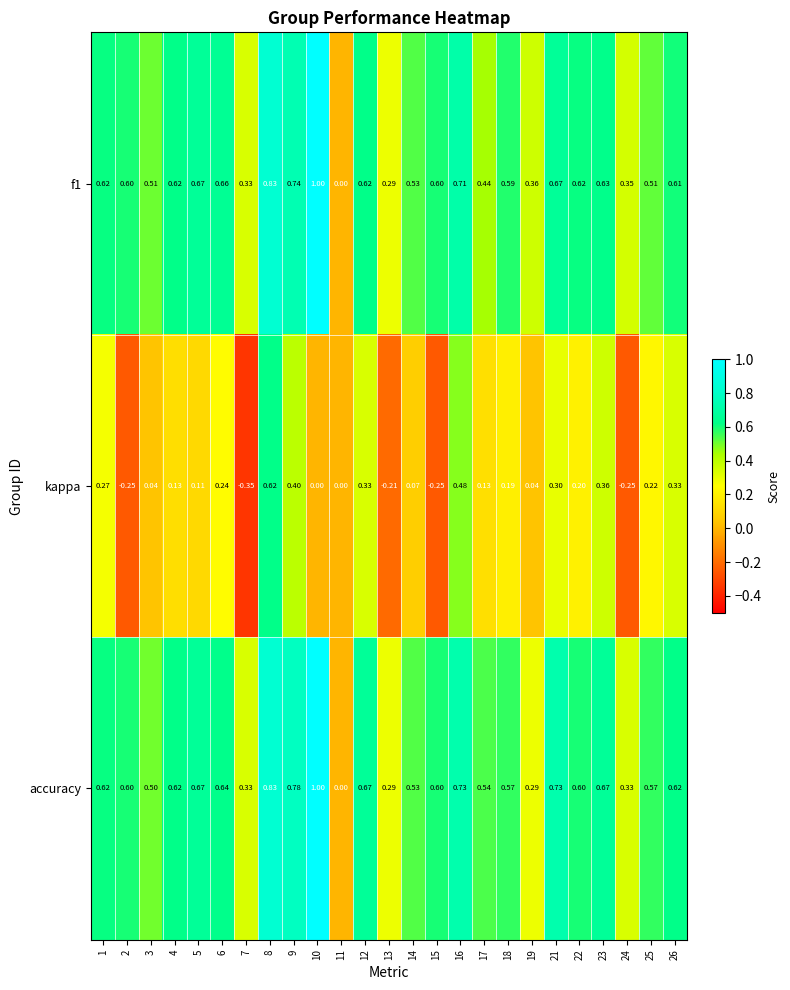

At which category is the sum across all series the highest?

8